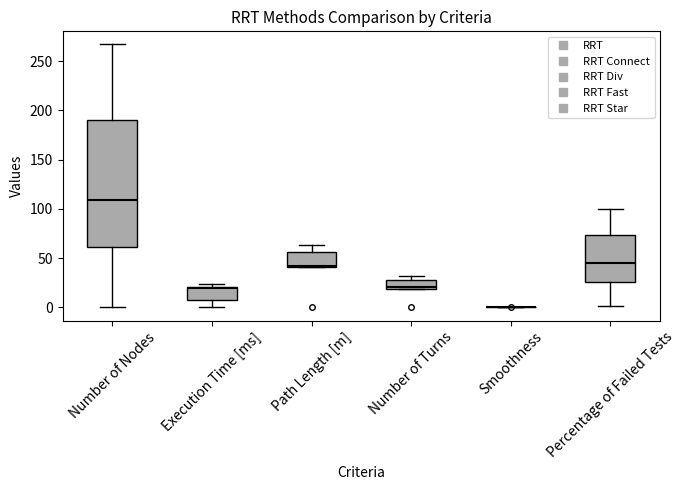

Which box is the tallest, from its lower edge to its upper edge?

Number of Nodes